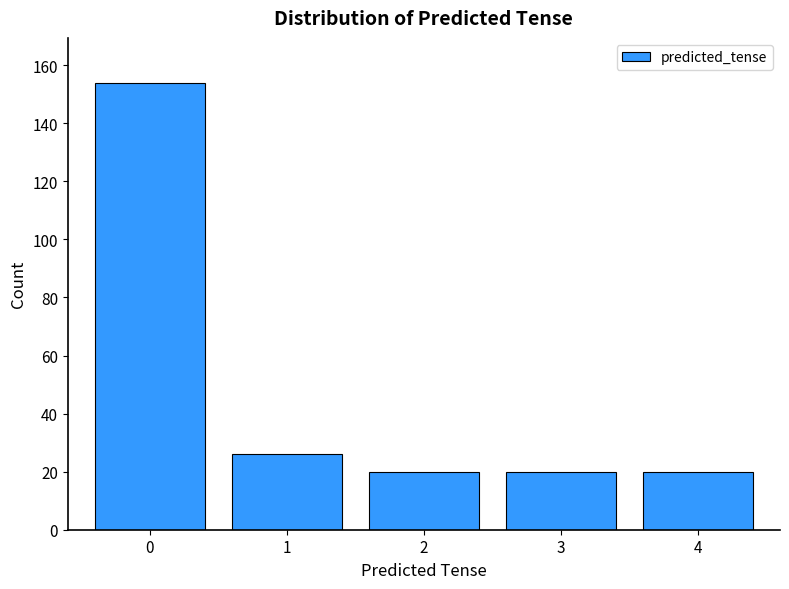

Reading left to right, transcribe all the data shown in this chart.

0=154	1=26	2=20	3=20	4=20